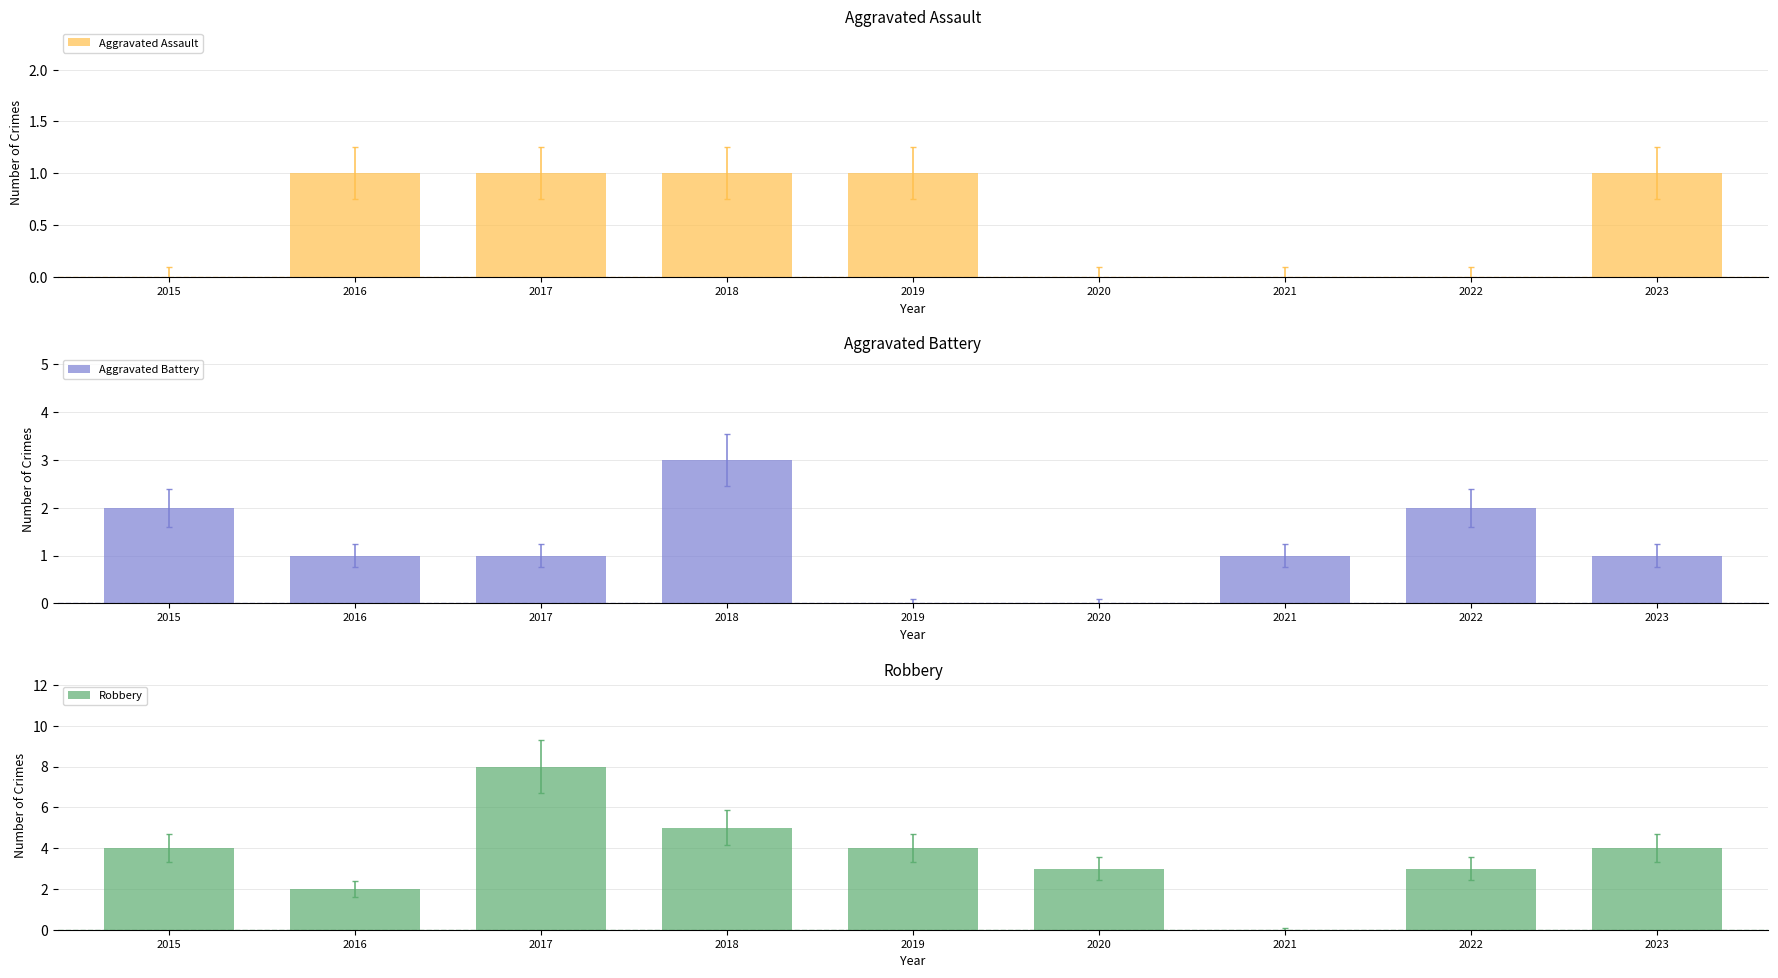

What is the average value of the Aggravated Assault series?

1